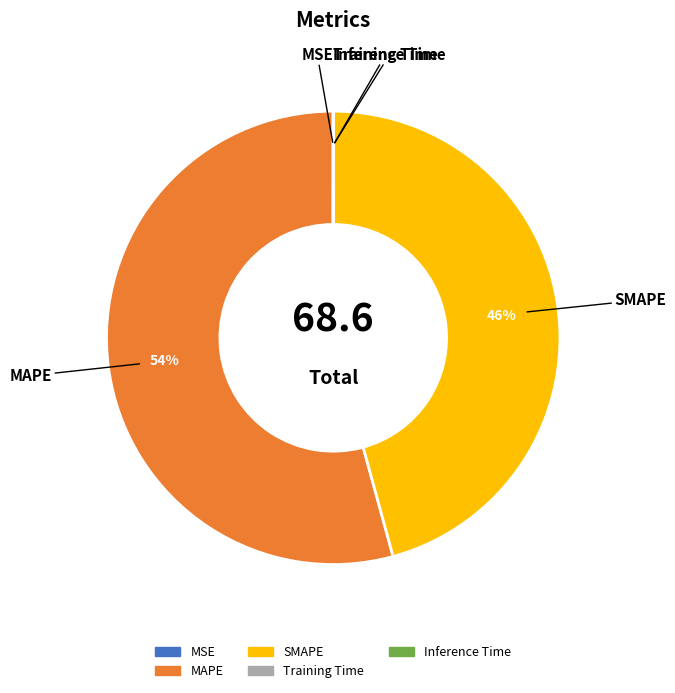

Is there any slice that represents more than half of the pie?

Yes